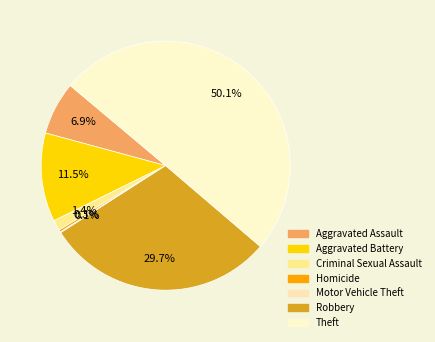

Which slice is the smallest?

Motor Vehicle Theft